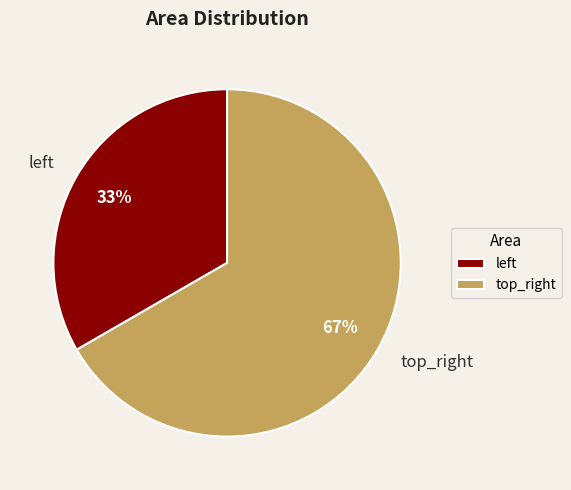

Does top_right represent more than half of the total?

Yes